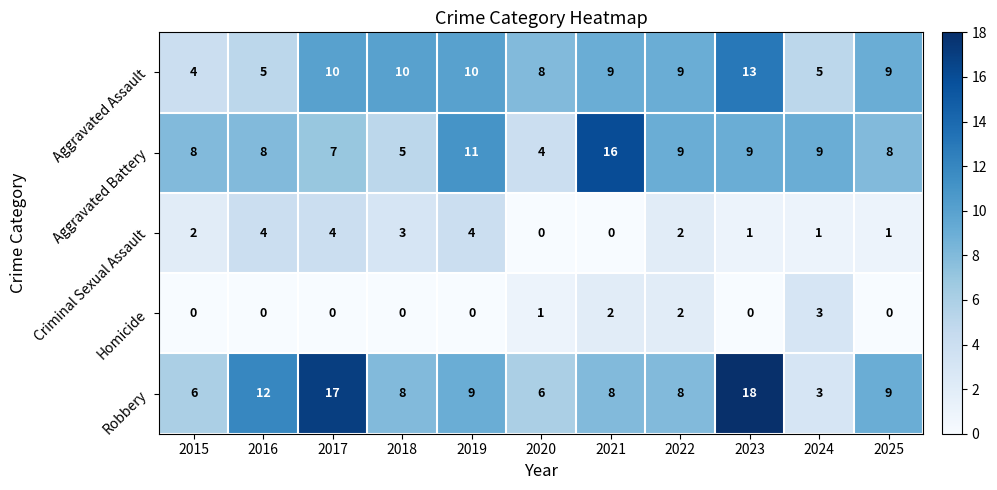

What is the greatest value displayed?

18